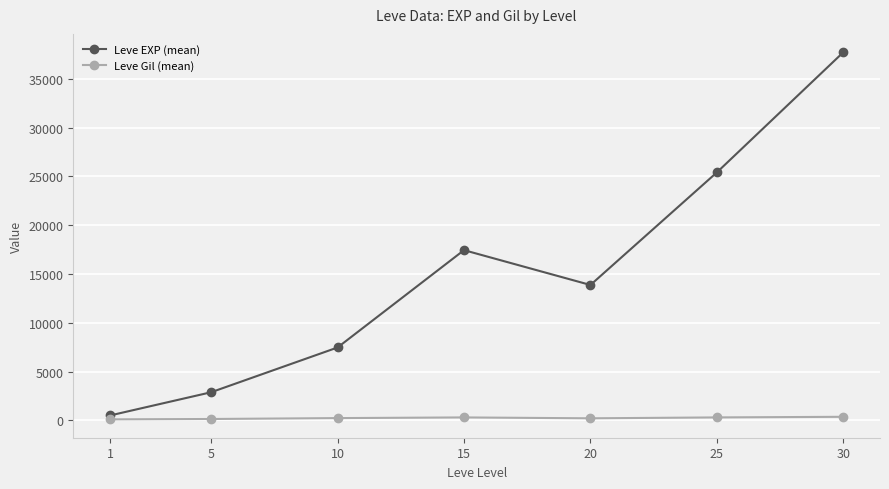

At which label is Leve EXP (mean) closest to 19112?

15